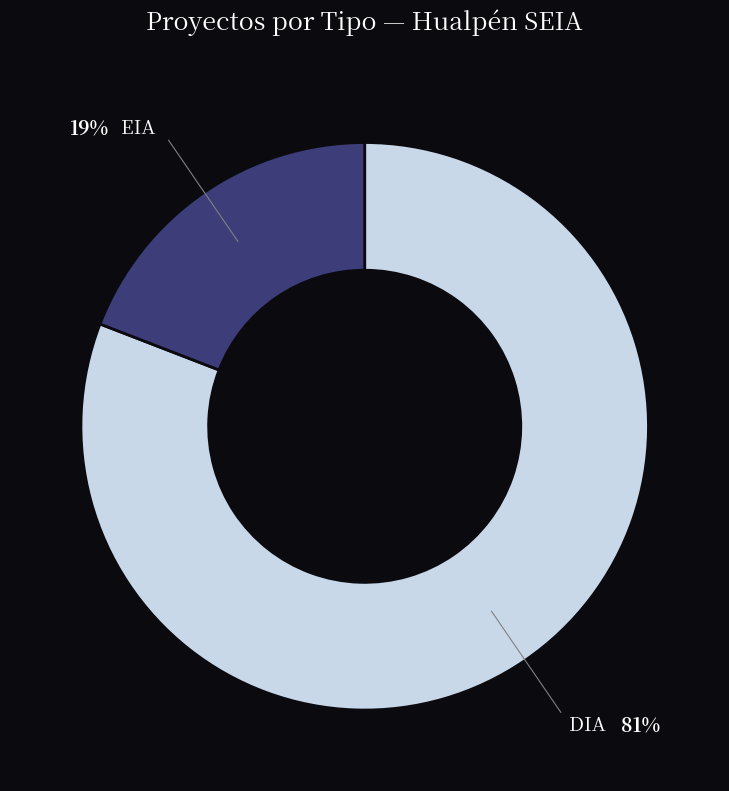

Is there a majority slice in this chart?

Yes